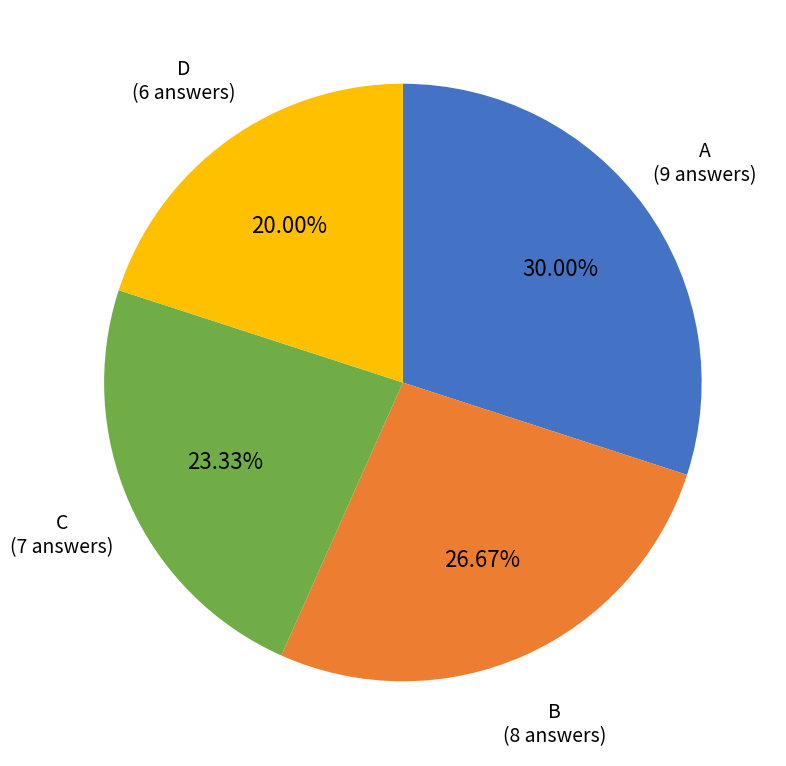

To the nearest percent, what is the difference between the largest and smallest slice percentages?

10%